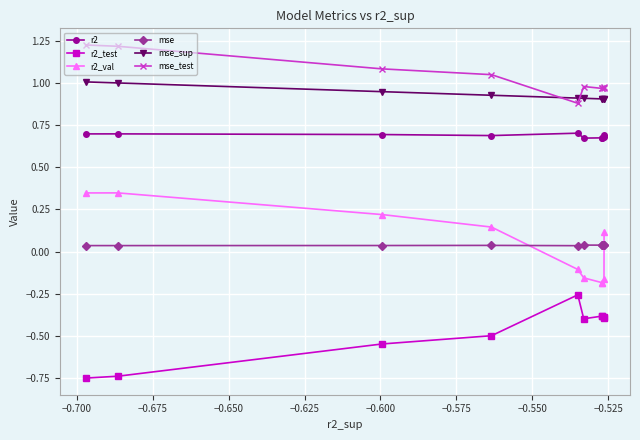

True or false: mse_sup has more than 2 interior local peaks.

False